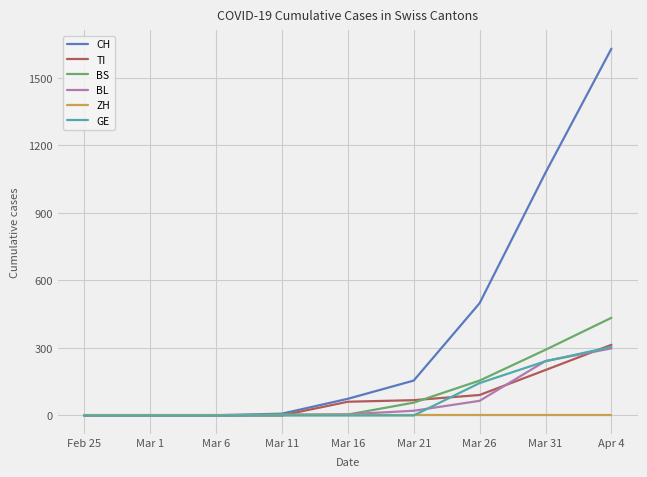

Is the value of ZH at Mar 16 greater than the value of BS at Mar 26?

No